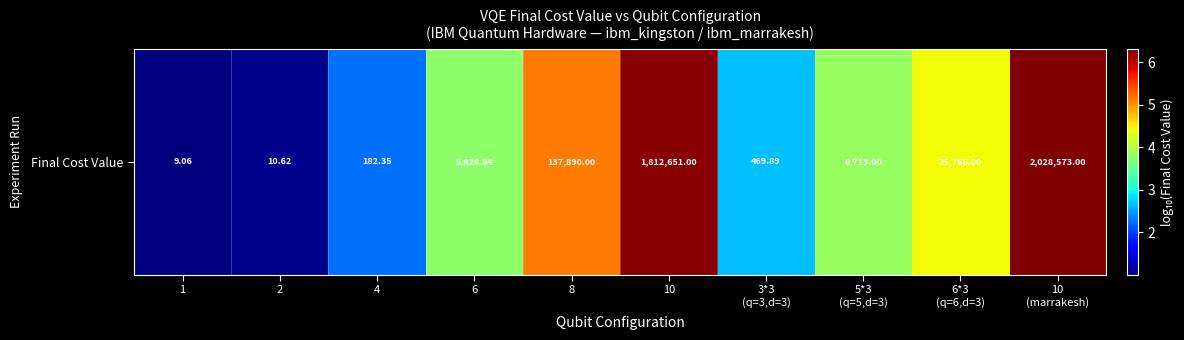

Count the number of values greater than 3.

6